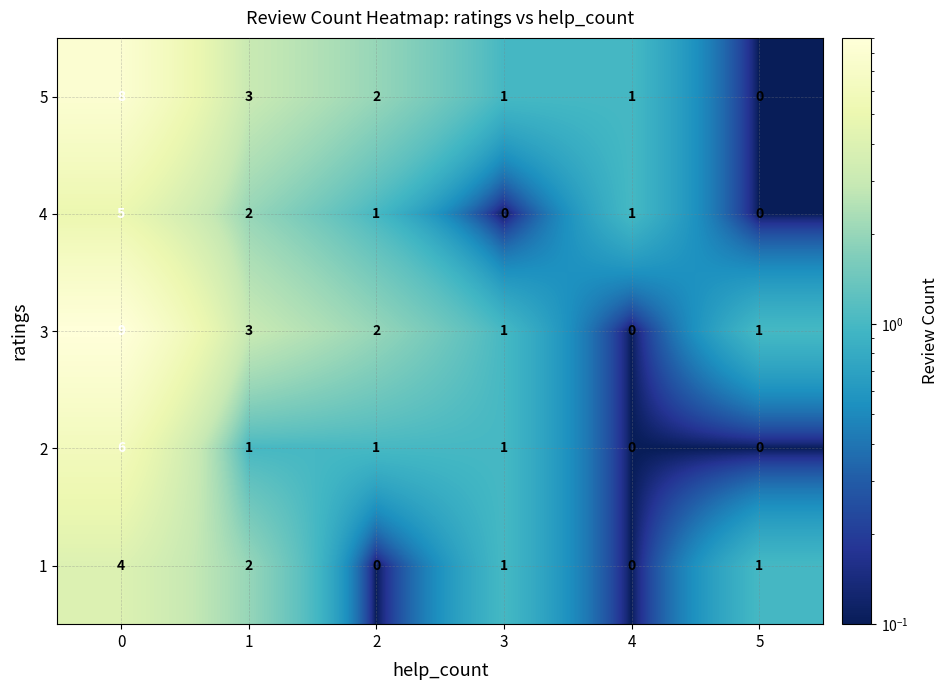

Which series has the widest spread of values?

3